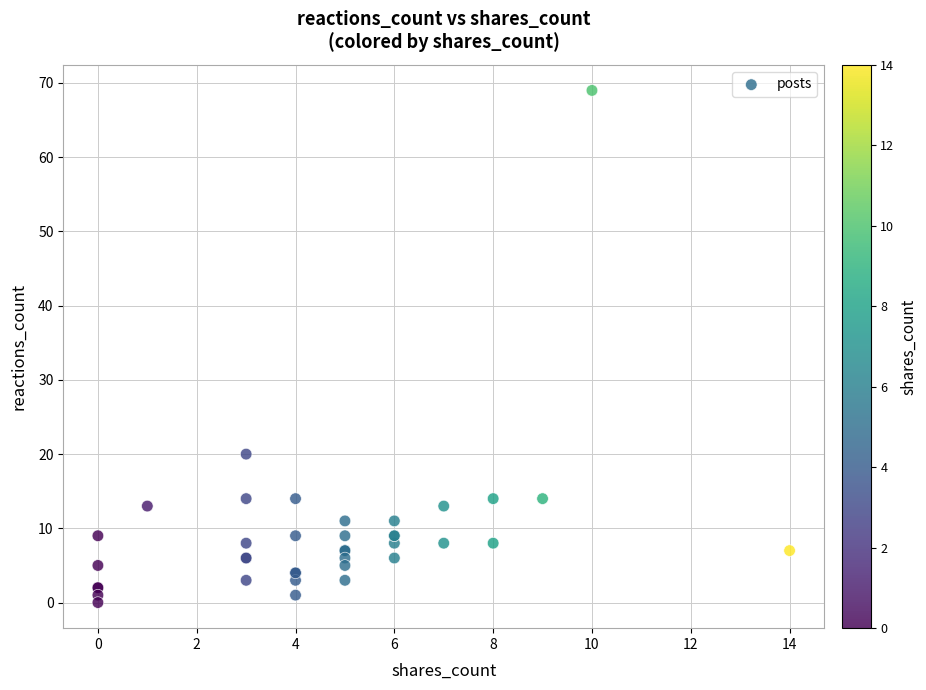

What Y value in the scatter plot is closest to 34?

20